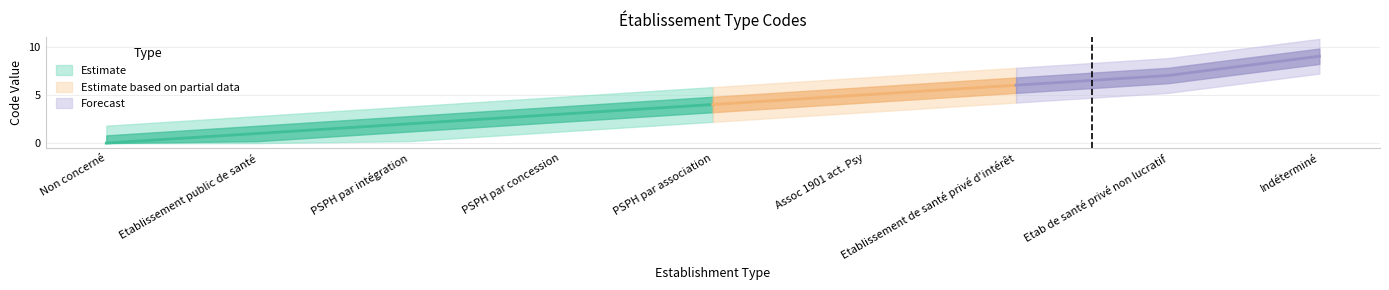

What is the change in value from Assoc 1901 act. Psy to Indéterminé?

+4